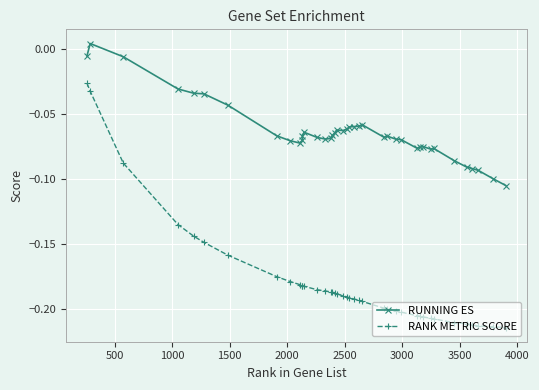

What is the difference between the maximum and minimum values in the RANK METRIC SCORE series?

0.2